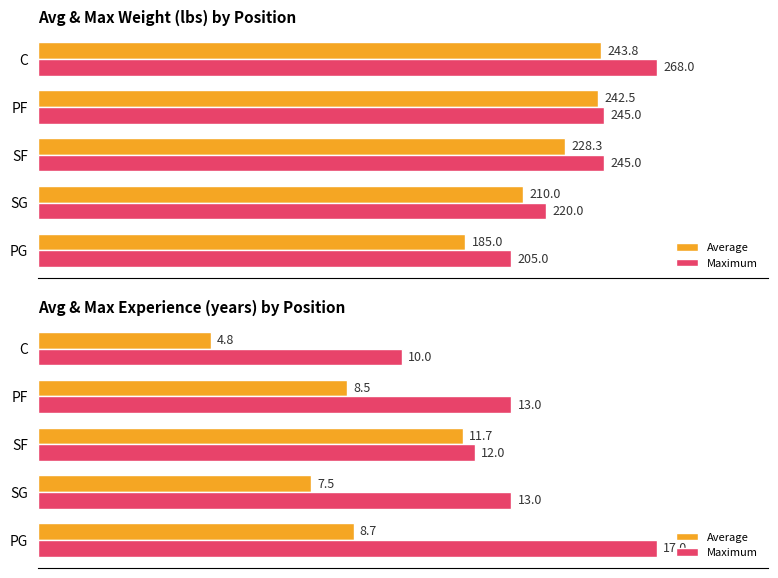

What is the difference between the second highest and minimum values in the Average series?

3.9